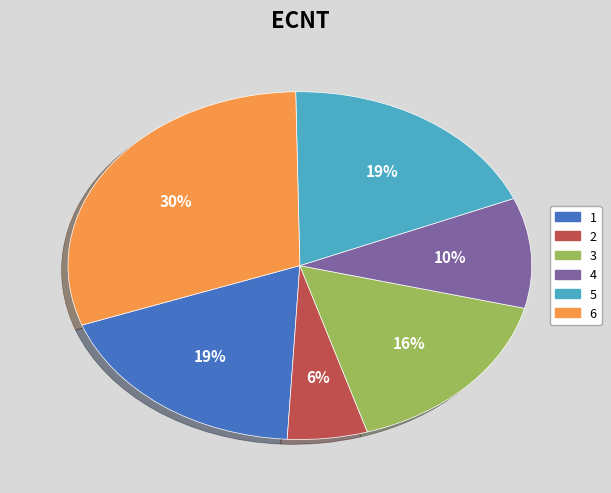

Does 6 account for over 50% of the chart?

No